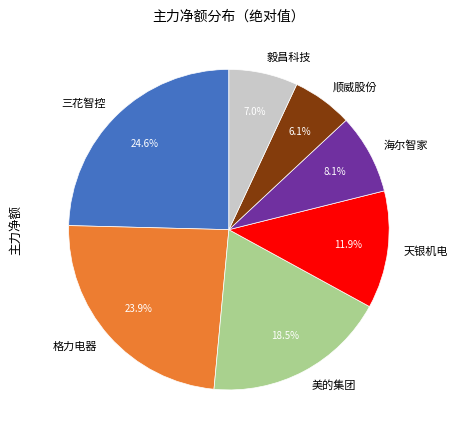

Is it true that 格力电器 is 24% of the pie?

True